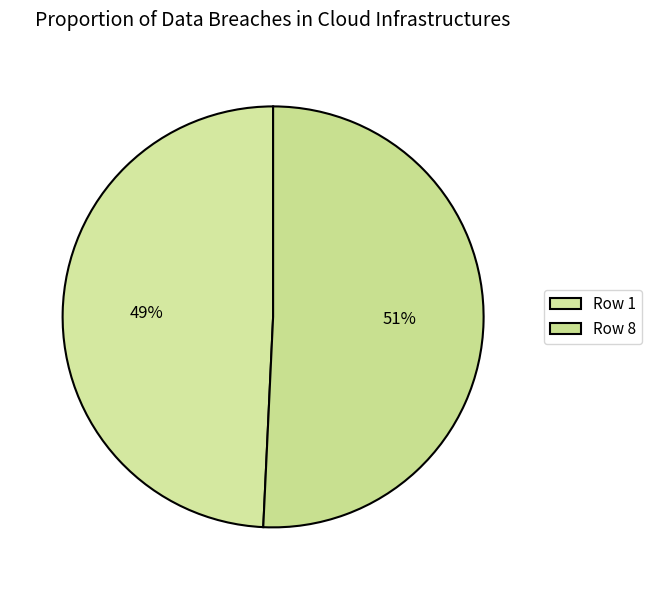

How many segments does this pie chart have?

2